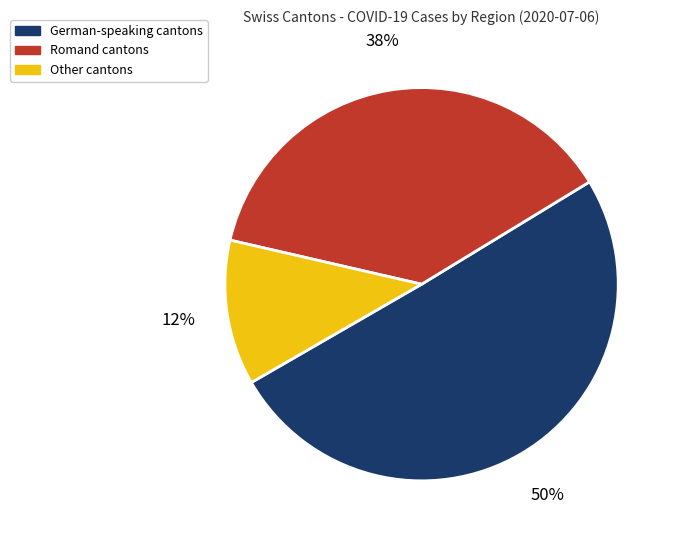

Which slice is the largest?

German-speaking cantons